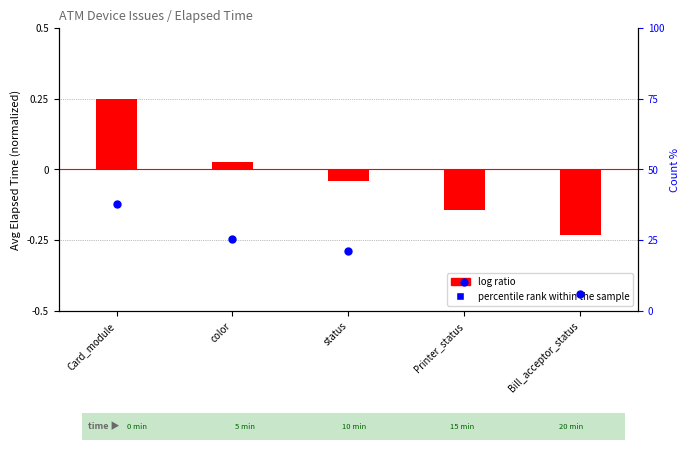

Which series reaches the maximum Y coordinate?

percentile rank within the sample